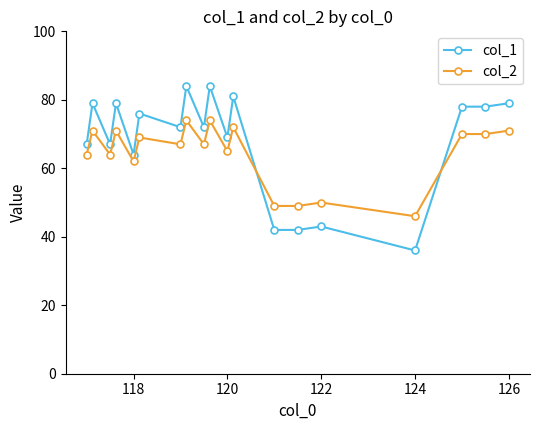

True or false: col_2 has more than 0 points higher than both neighbors.

True